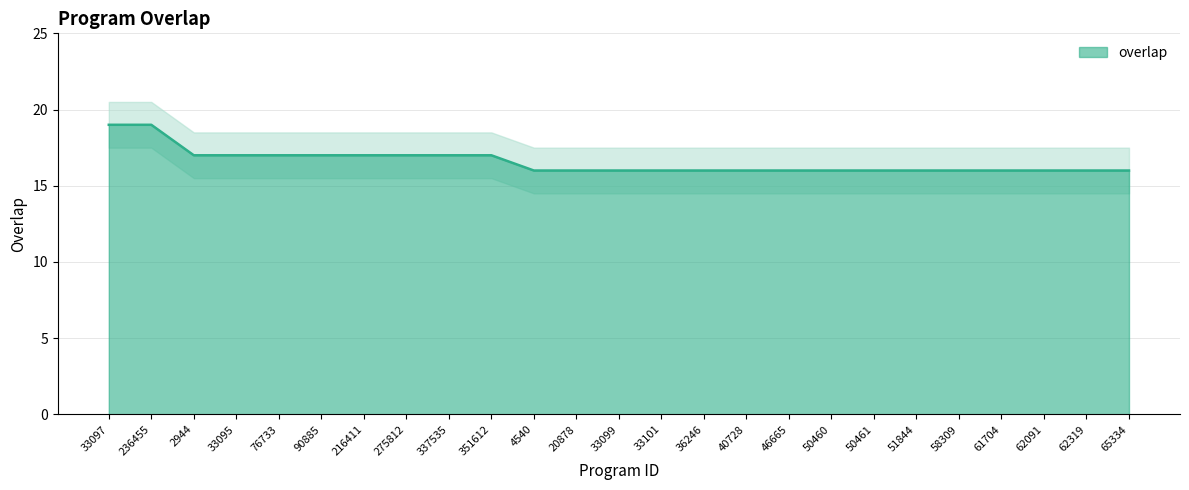

Approximately how many times larger is the value at 58309 compared to 40728?

1.0